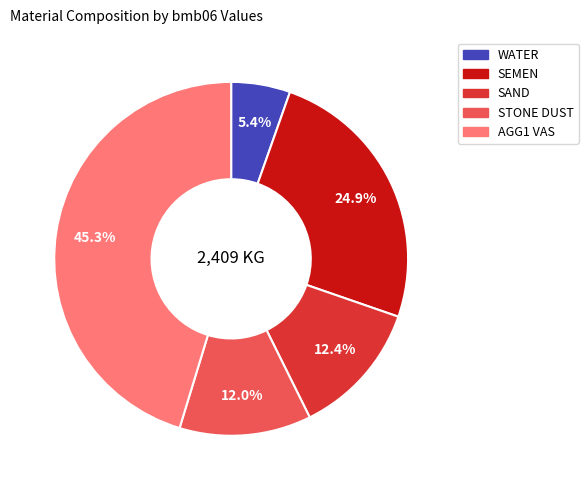

The AGG1 VAS slice represents 31% of the pie. True or false?

False